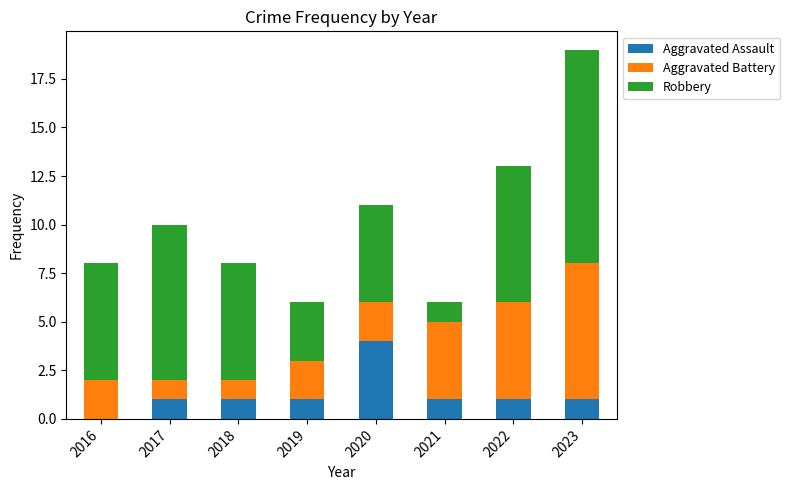

The Aggravated Assault series shows 1 at 2021. True or false?

True